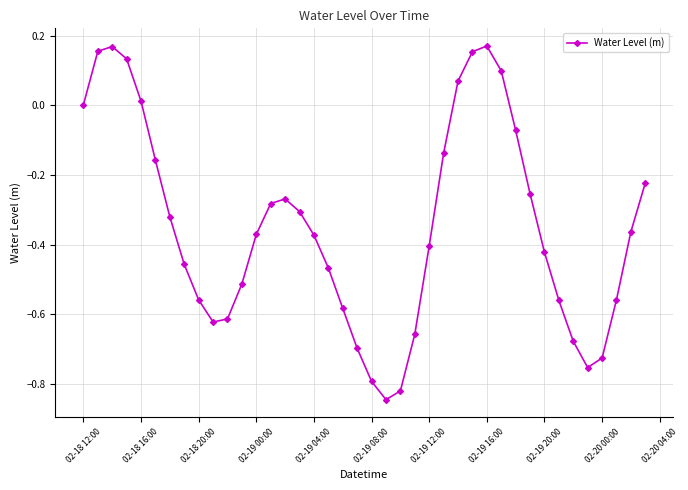

What is the sum of all values?

-13.9